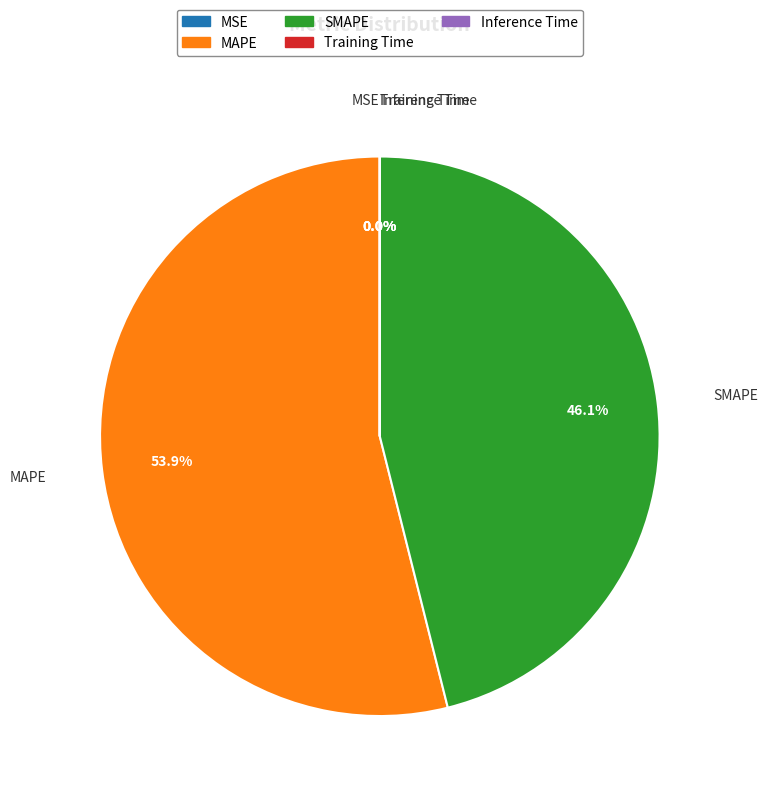

To the nearest percent, what portion does MAPE represent?

54%